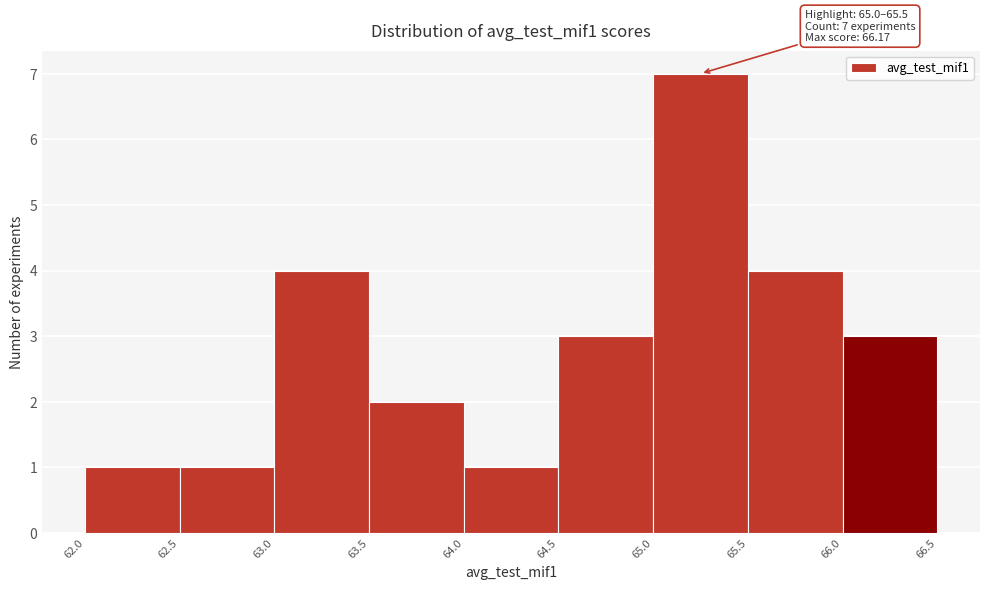

Which range on the x-axis has the tallest bar?

65.0 to 65.5